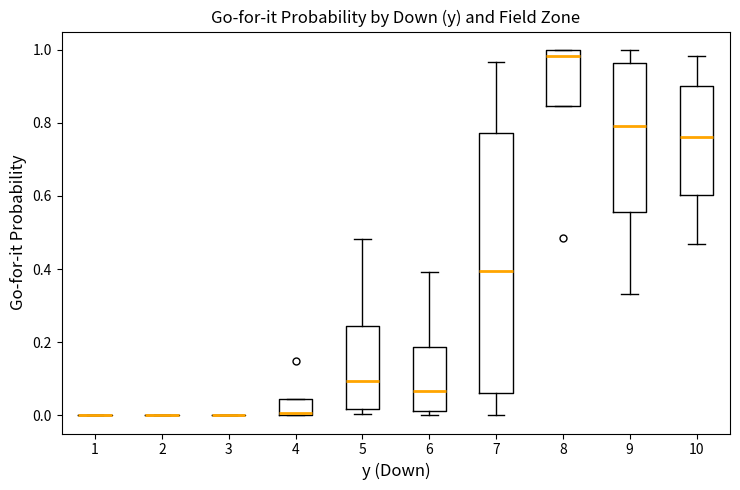

Reading left to right, transcribe this box plot: for each box, give where its median line is, the range the box spans, and where its two whiskers end, as read against the y-axis. The values are not printed on the chart, so give them approximately, as read against the axis.

1: box collapsed to a line at 0.00, whiskers 0.00 to 0.00
2: box collapsed to a line at 0.00, whiskers 0.00 to 0.00
3: box collapsed to a line at 0.00, whiskers 0.00 to 0.00
4: median 0.00 (drawn on the box's lower edge), box 0.00 to 0.04, whiskers 0.00 to 0.04
5: median 0.10, box 0.02 to 0.24, whiskers 0.00 to 0.48
6: median 0.06, box 0.02 to 0.18, whiskers 0.00 to 0.40
7: median 0.40, box 0.06 to 0.78, whiskers 0.00 to 0.96
8: median 0.98, box 0.84 to 1.00, whiskers 0.84 to 1.00
9: median 0.80, box 0.56 to 0.96, whiskers 0.34 to 1.00
10: median 0.76, box 0.60 to 0.90, whiskers 0.46 to 0.98